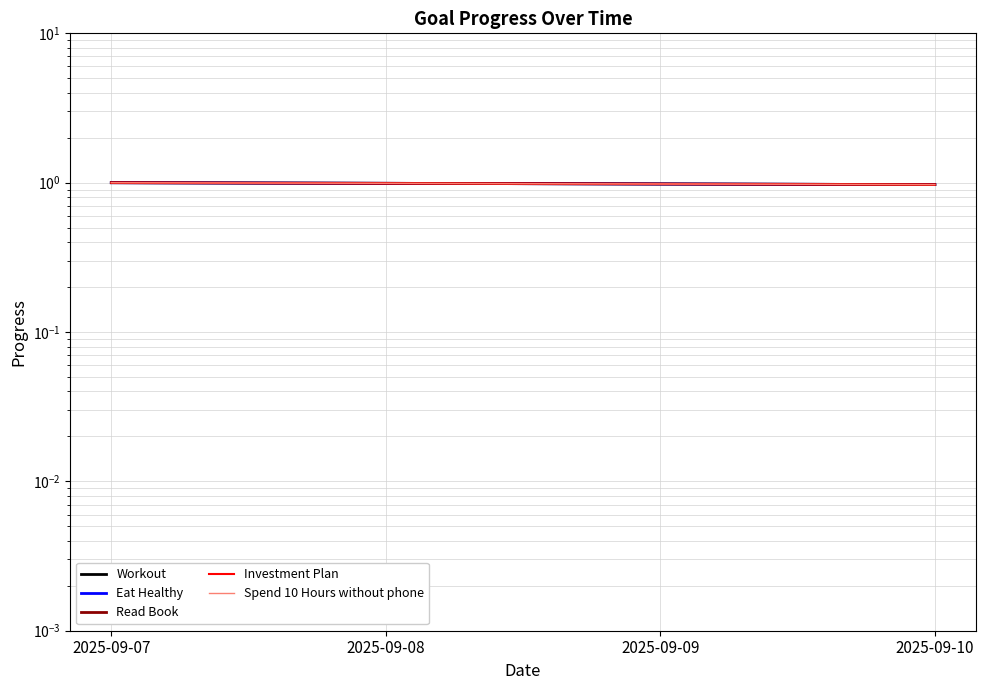

Which label corresponds to the smallest value in the chart?

2025-09-10